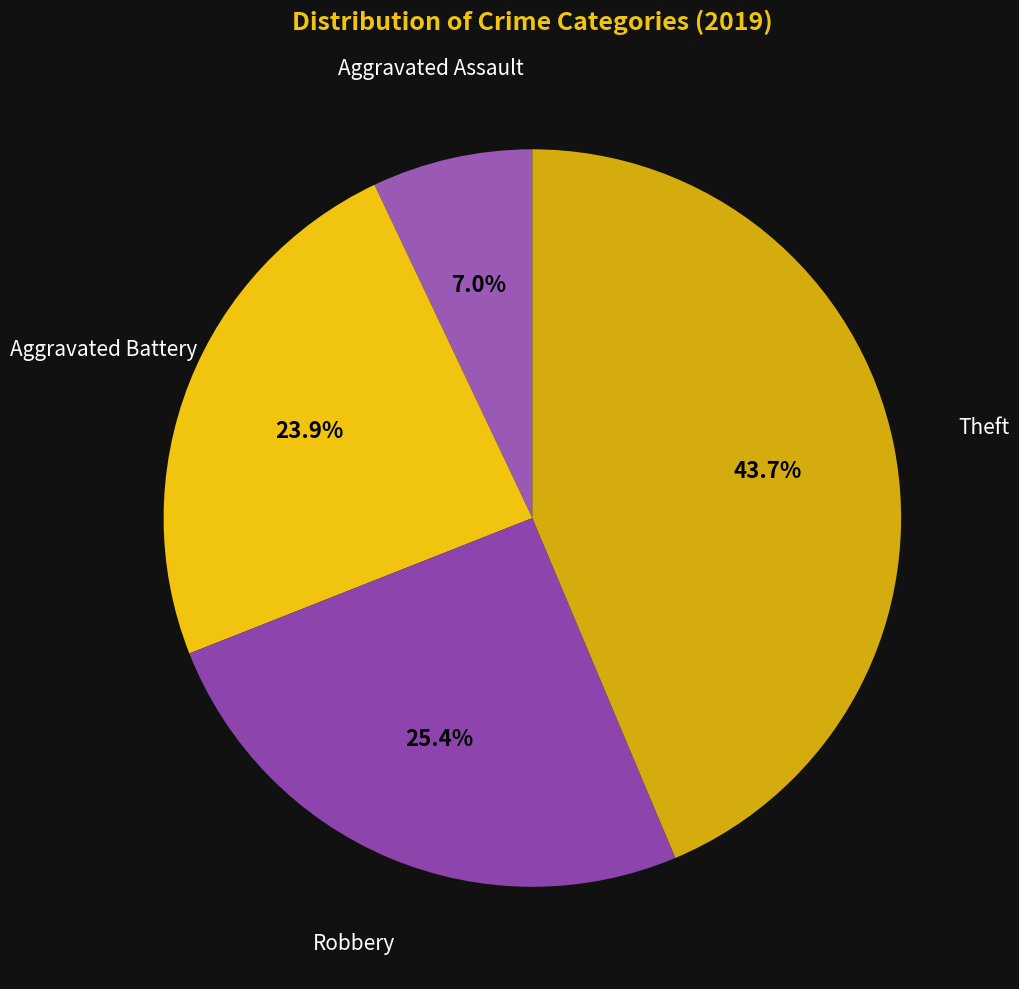

Which slice is the smallest?

Aggravated Assault